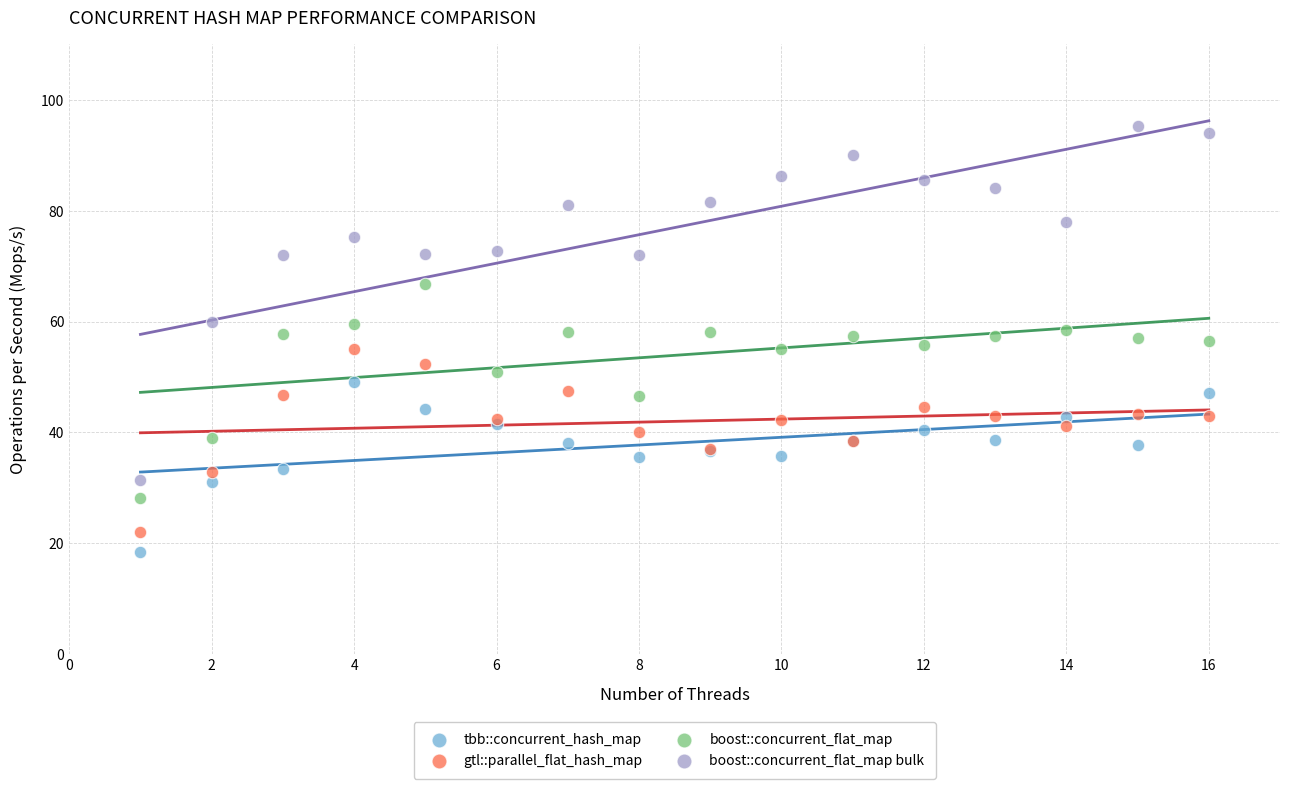

Which series has the largest Y range (max minus min)?

boost::concurrent_flat_map bulk